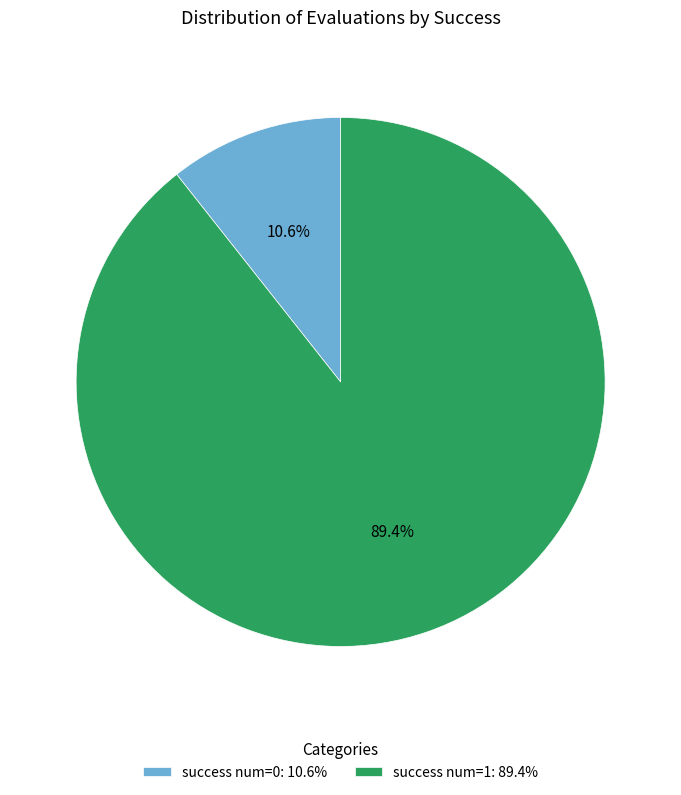

What is the ratio of the value at success num=1 to the value at success num=0?

8.4